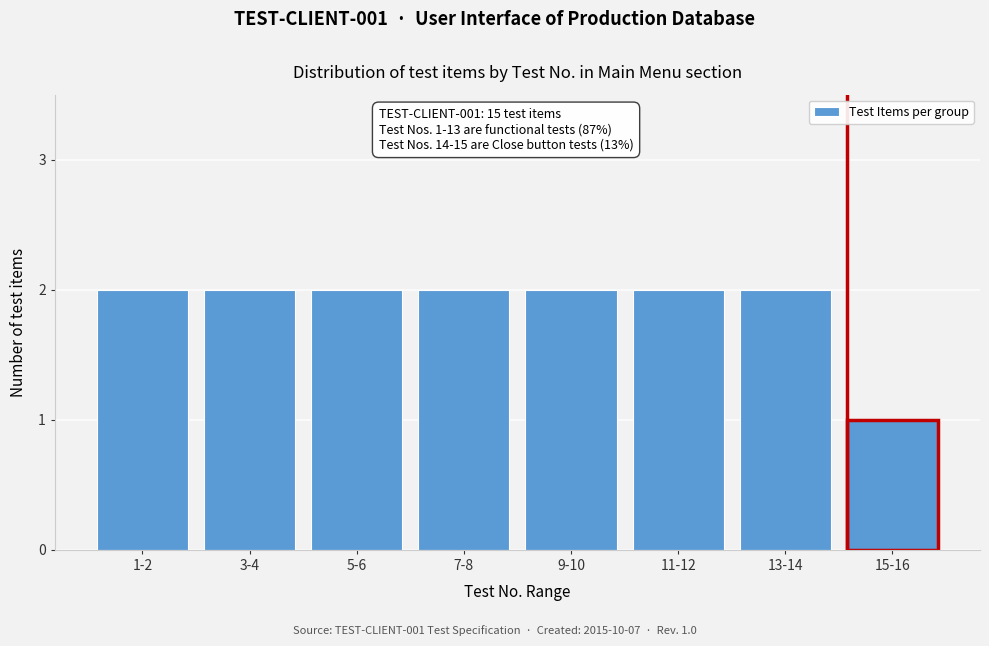

Reading right to left, list all the values displayed in this chart.

1	2	2	2	2	2	2	2